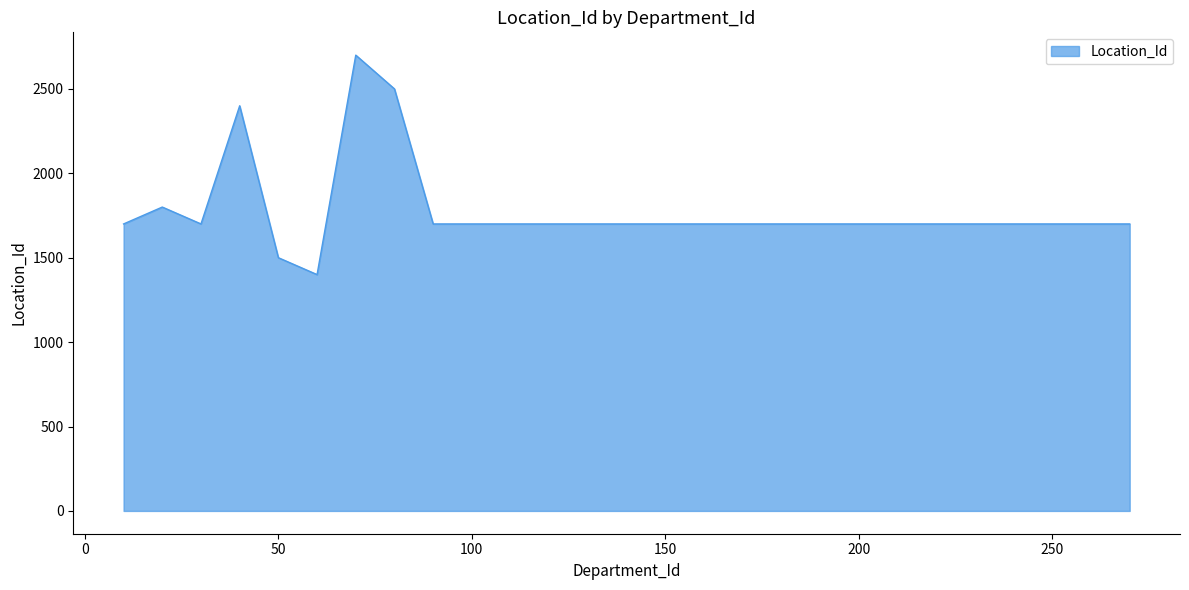

What is the smallest value displayed?

1400